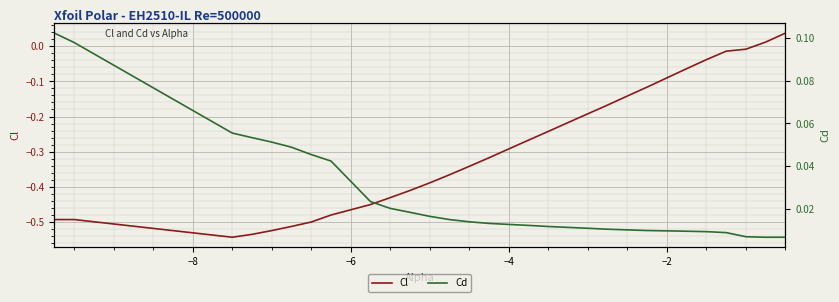

List the series in order of their overall mean, lowest first.

Cl, Cd